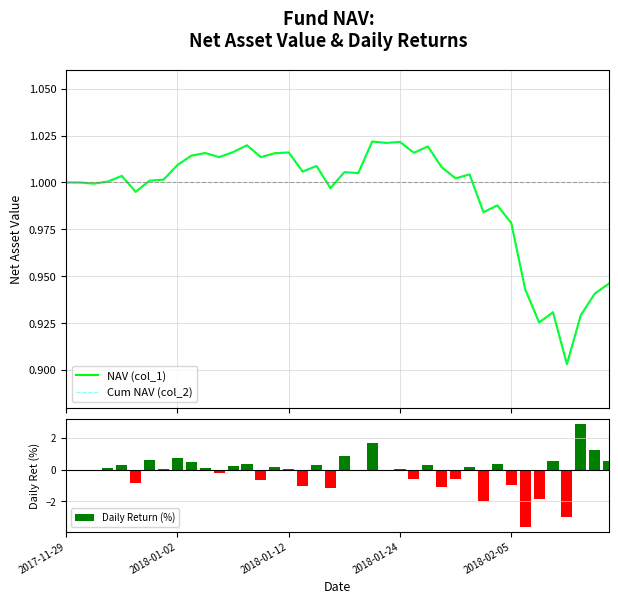

What are all the series names shown in the legend?

NAV (col_1), Cum NAV (col_2), Daily Return (%)